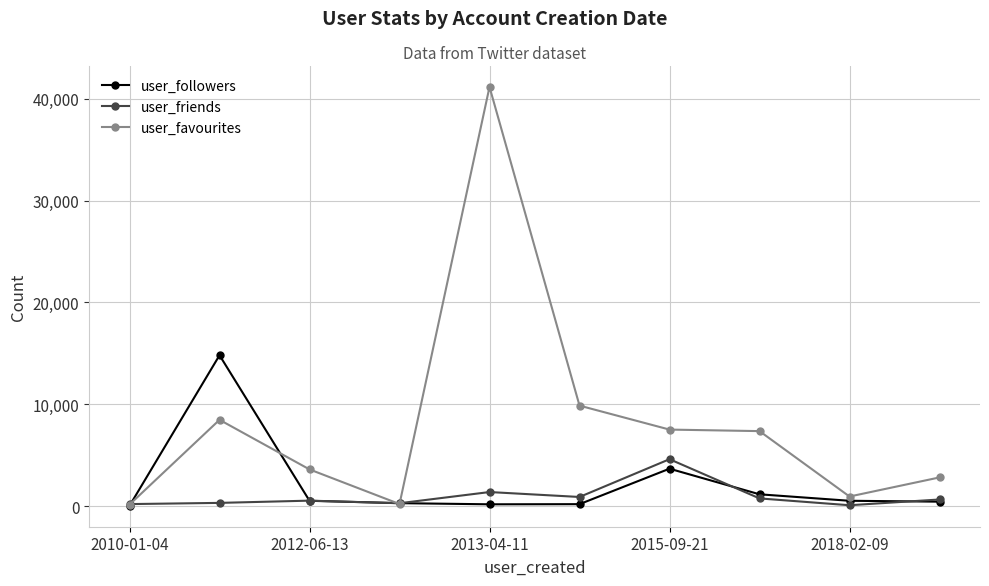

List the series in order of their peak value, lowest first.

user_friends, user_followers, user_favourites